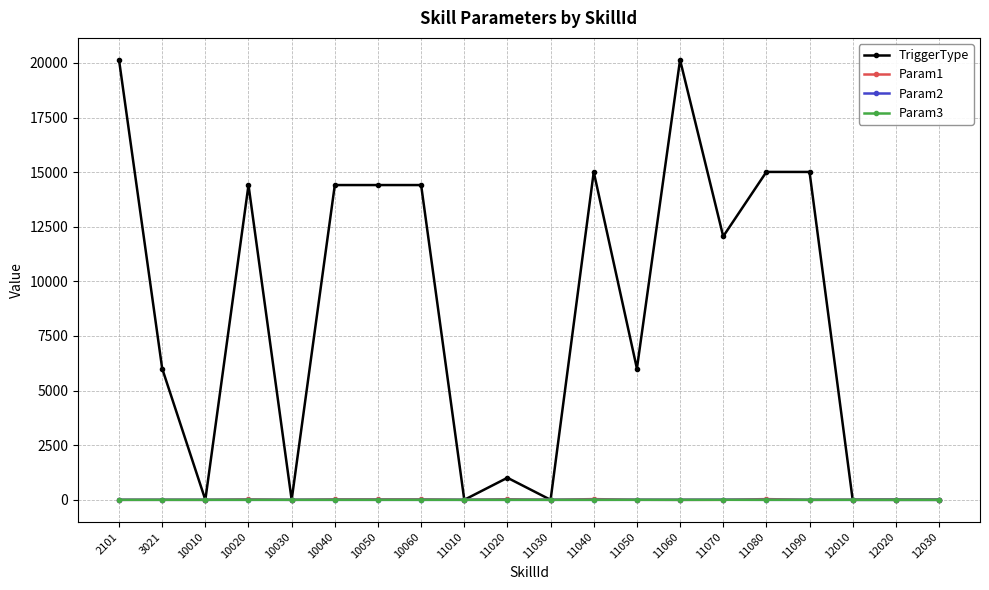

What value does the TriggerType series have at 11060?

20140